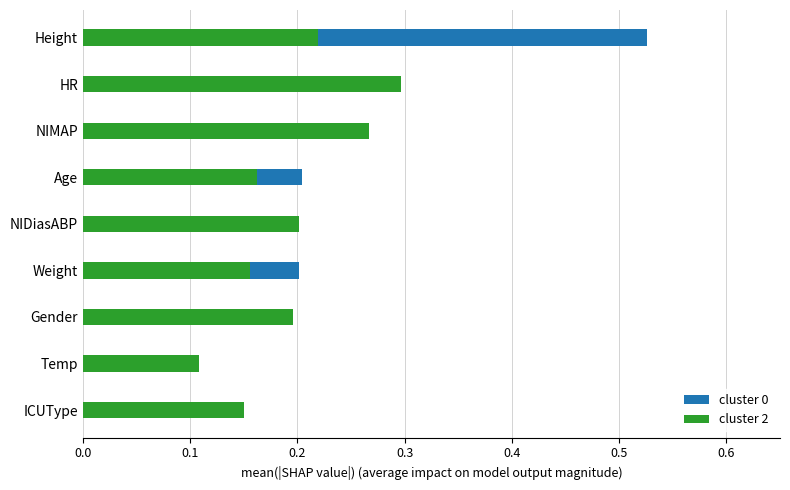

Is the value of cluster 2 at Height greater than the value of cluster 0 at Weight?

Yes